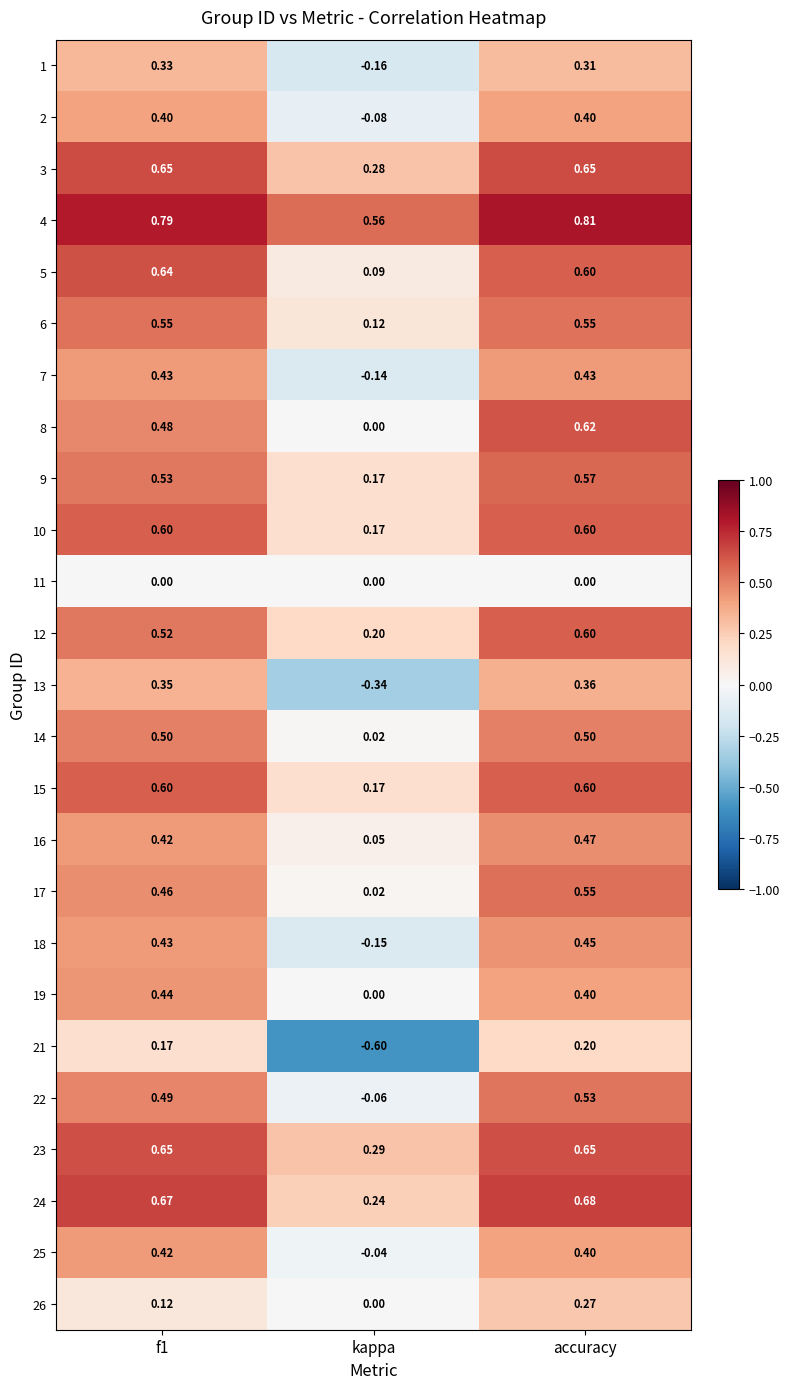

Which category has the lowest value across all series?

kappa